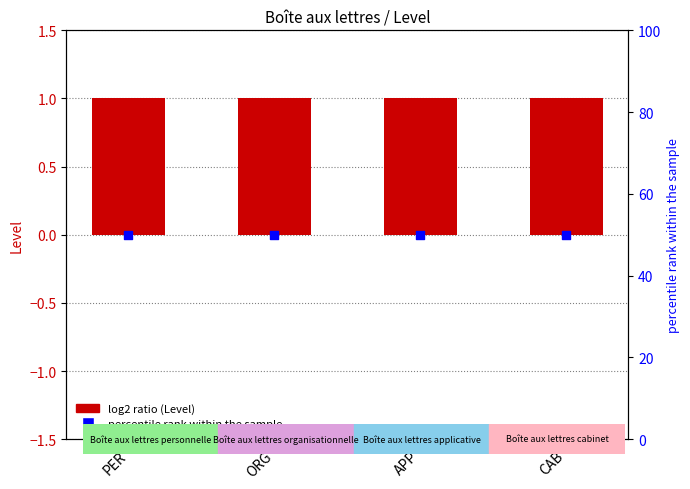

Which series contains the lowest Y value?

Level